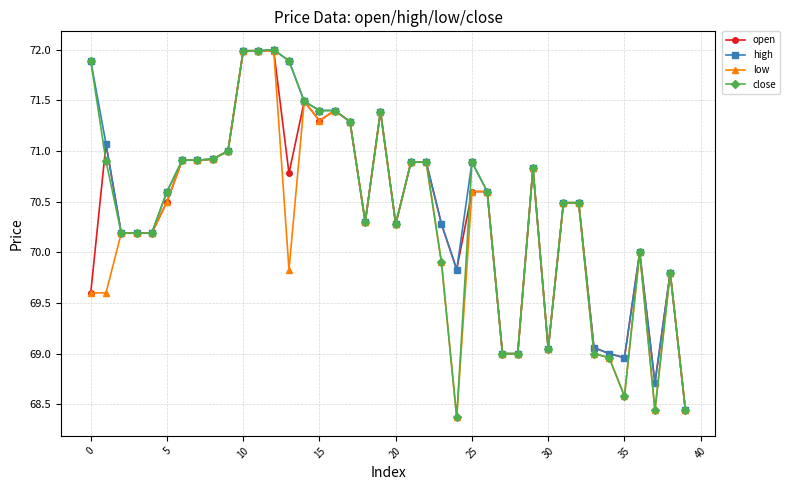

What is the maximum value shown in the chart?

72.0